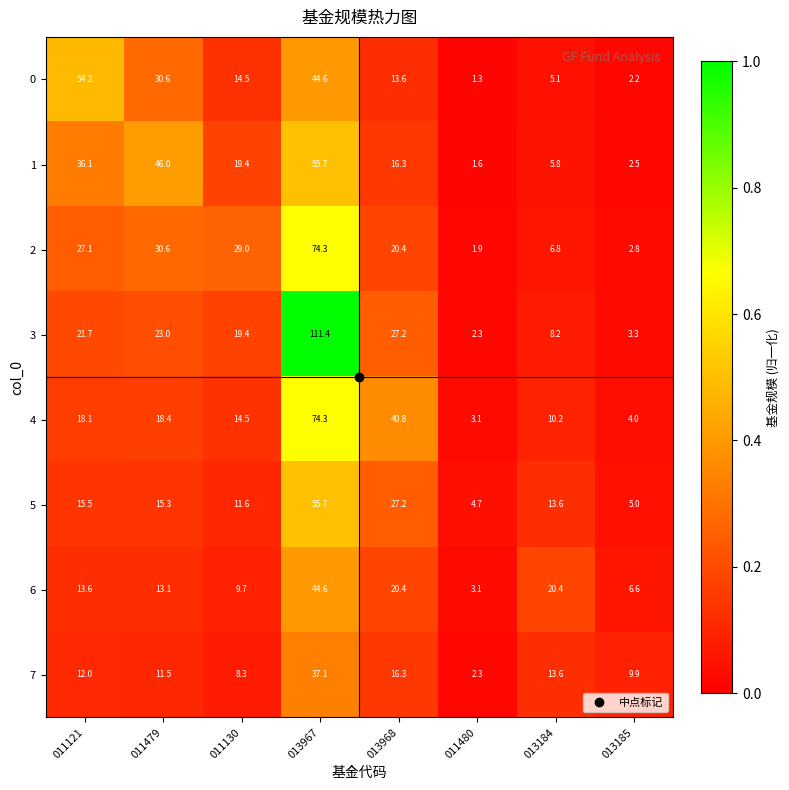

What is the difference between the 5 values at 011479 and 013968?

11.9